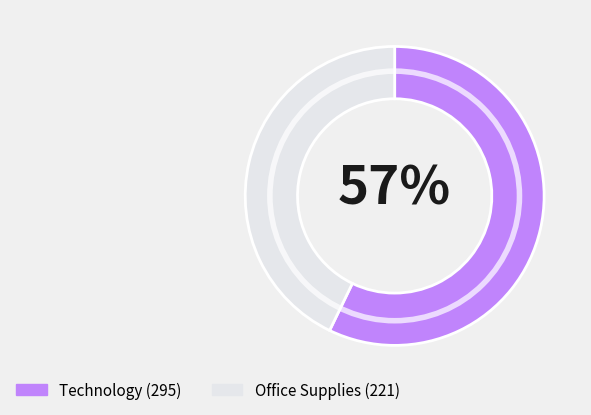

Between Office Supplies and Technology, which is larger?

Technology